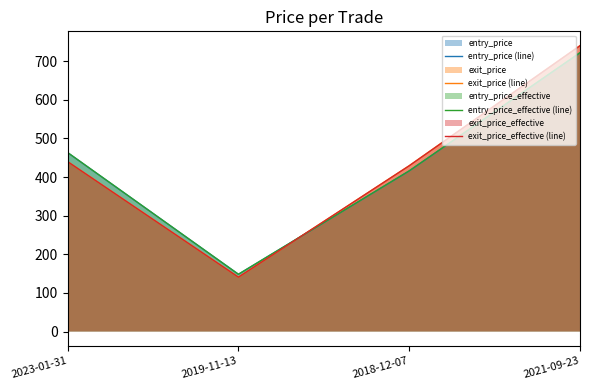

At which label does entry_price (line) first exceed 463?

2023-01-31